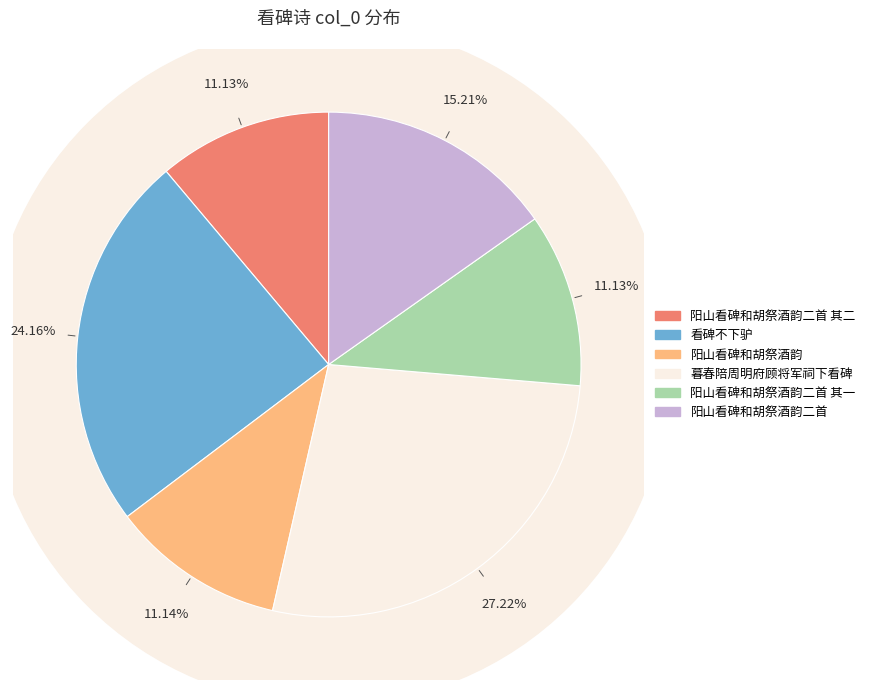

To the nearest percent, what is the combined percentage of 阳山看碑和胡祭酒韵 and 看碑不下驴?

35%